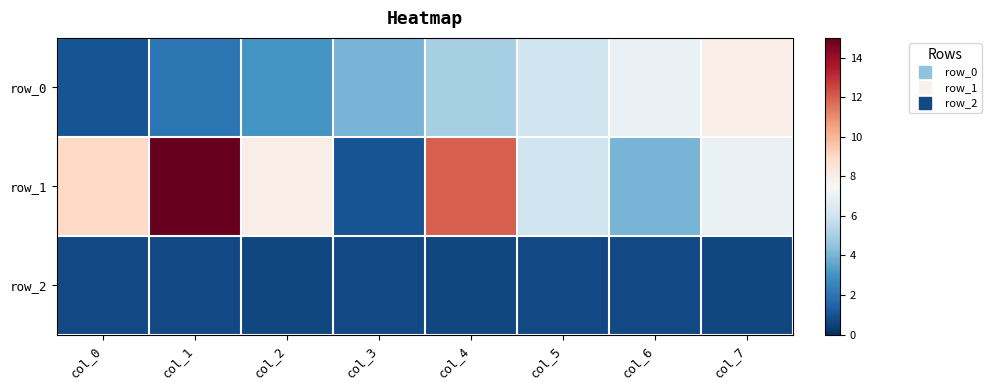

Count the row_0 values in the range 3 to 7.

5